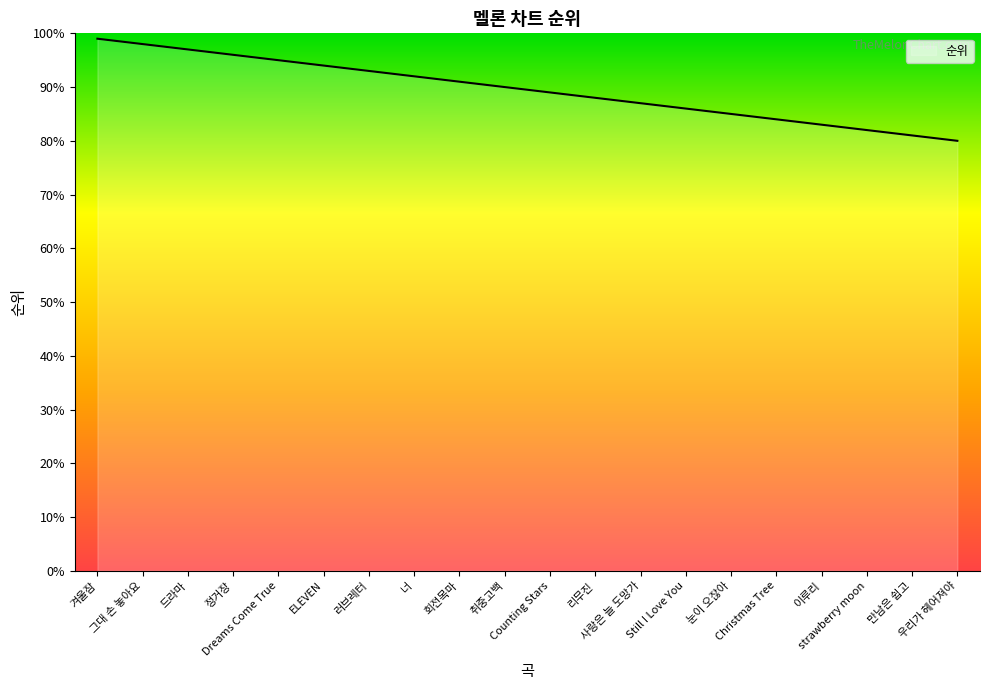

Reading left to right, what are all the values shown in this chart?

99	98	97	96	95	94	93	92	91	90	89	88	87	86	85	84	83	82	81	80